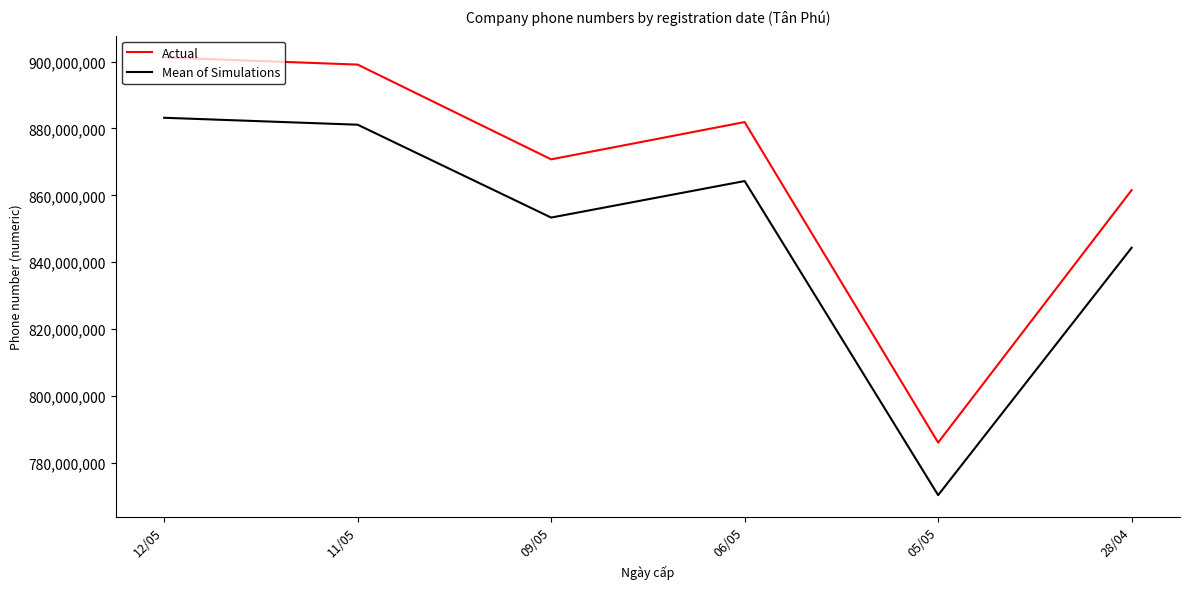

Is it true that Actual equals 901230292.5 at 12/05?

True